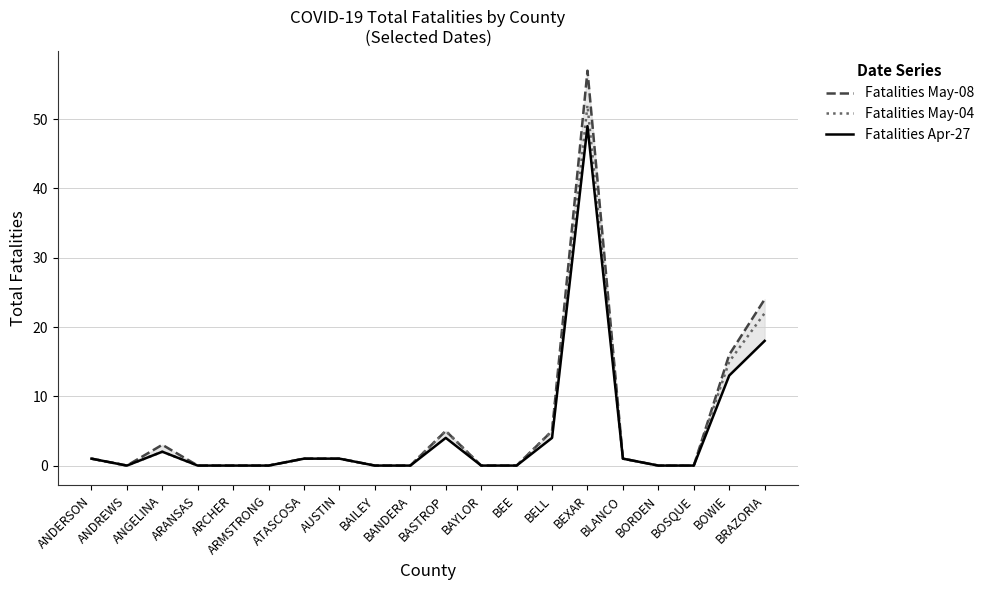

True or false: Fatalities May-08 has a value of 1 at AUSTIN.

True